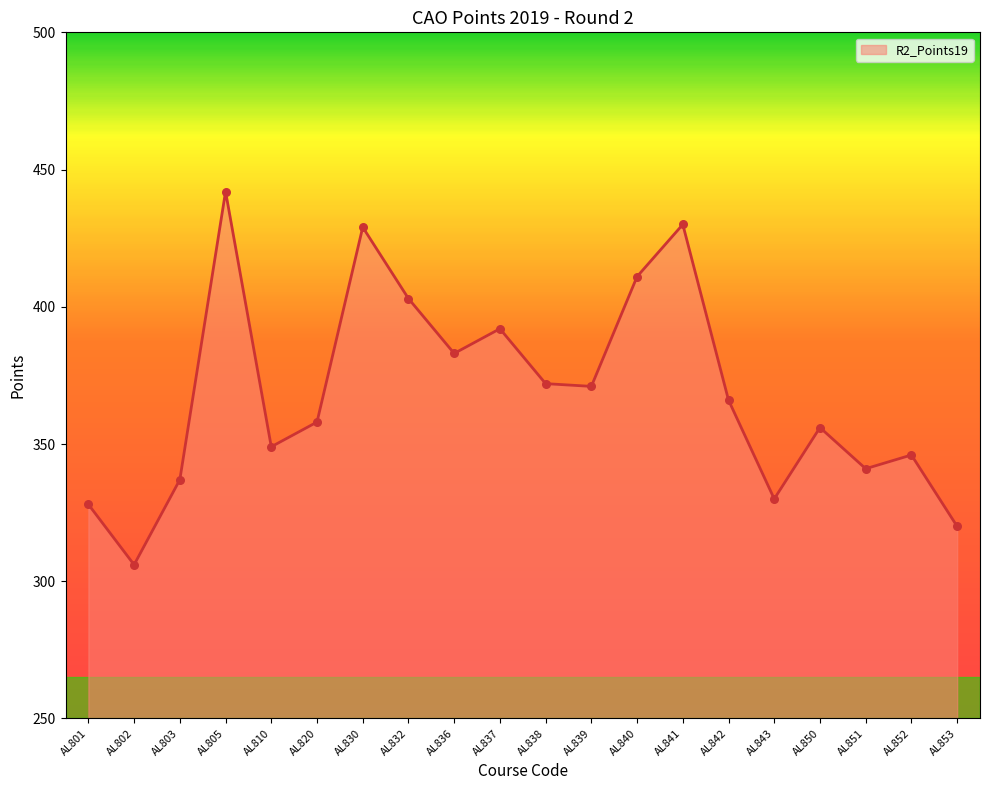

Approximately how many times larger is the value at AL851 compared to AL836?

0.9